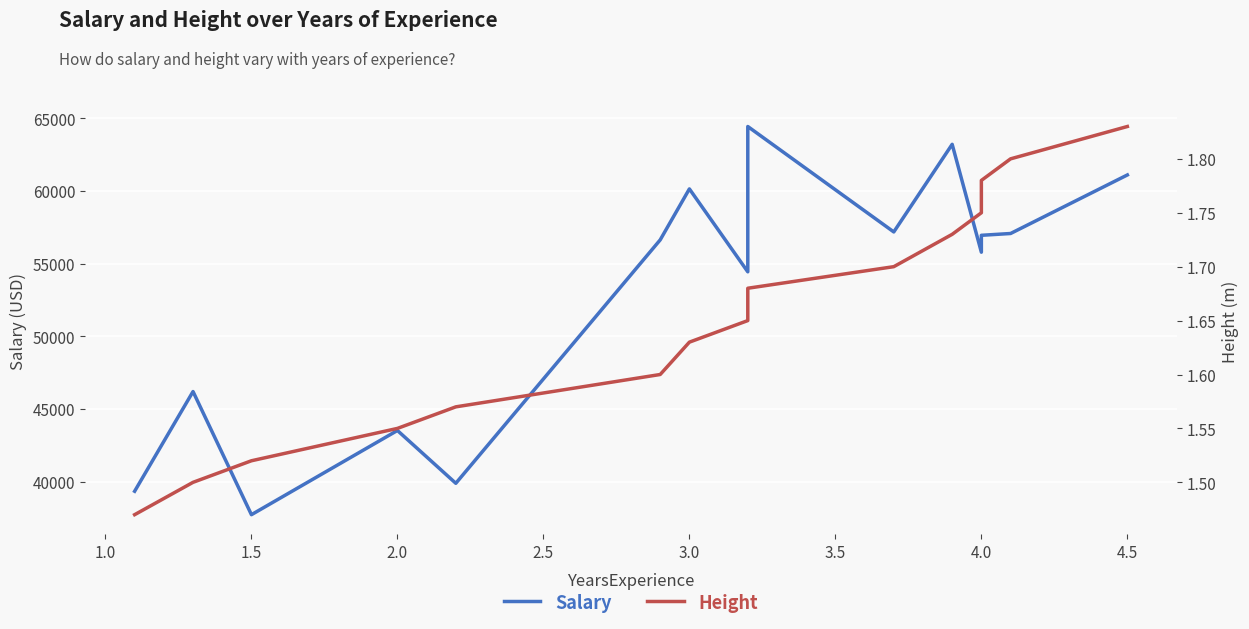

What is the maximum value shown in the chart?

64445.0